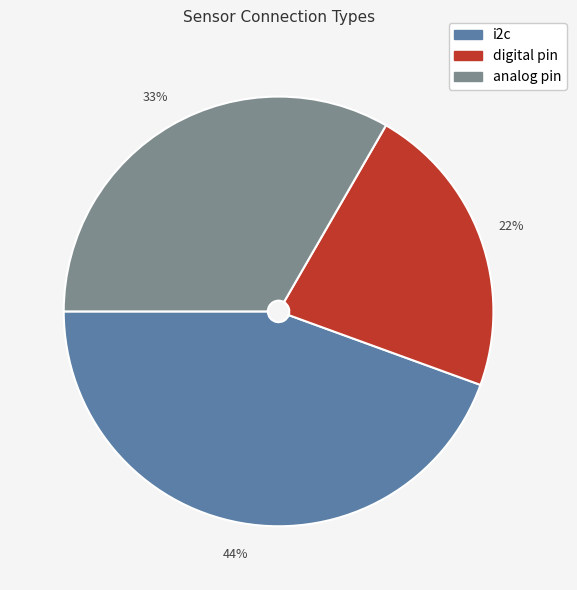

Is it true that analog pin is 33% of the pie?

True